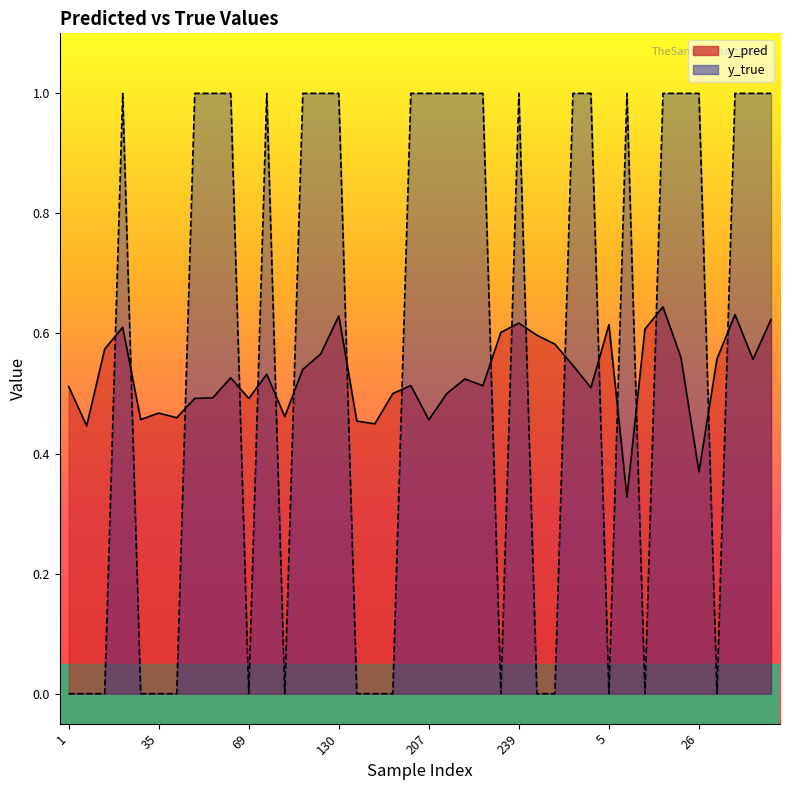

Which category has the highest value in the y_pred series?

17